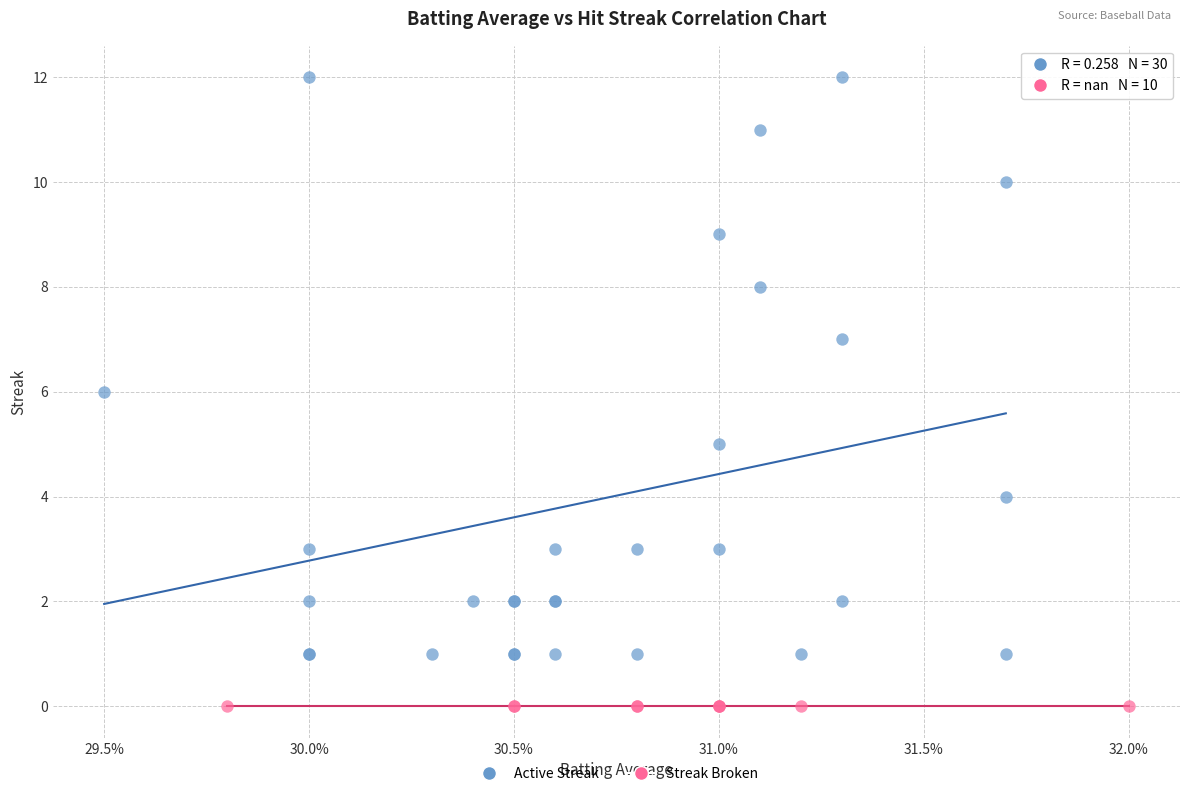

What are all the series names shown in the legend?

Active Streak, Streak Broken